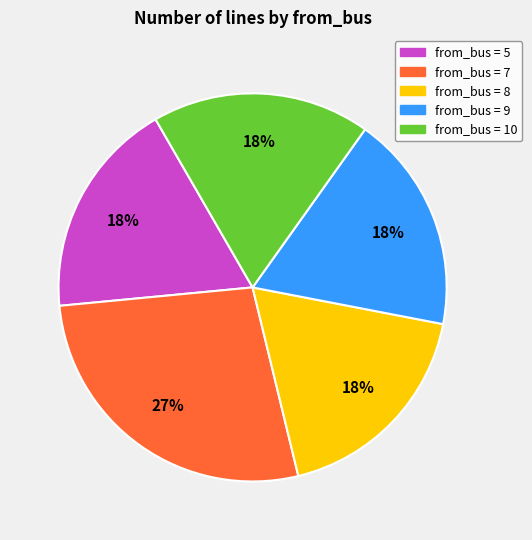

To the nearest percent, what is the difference between the largest and smallest slice percentages?

9%